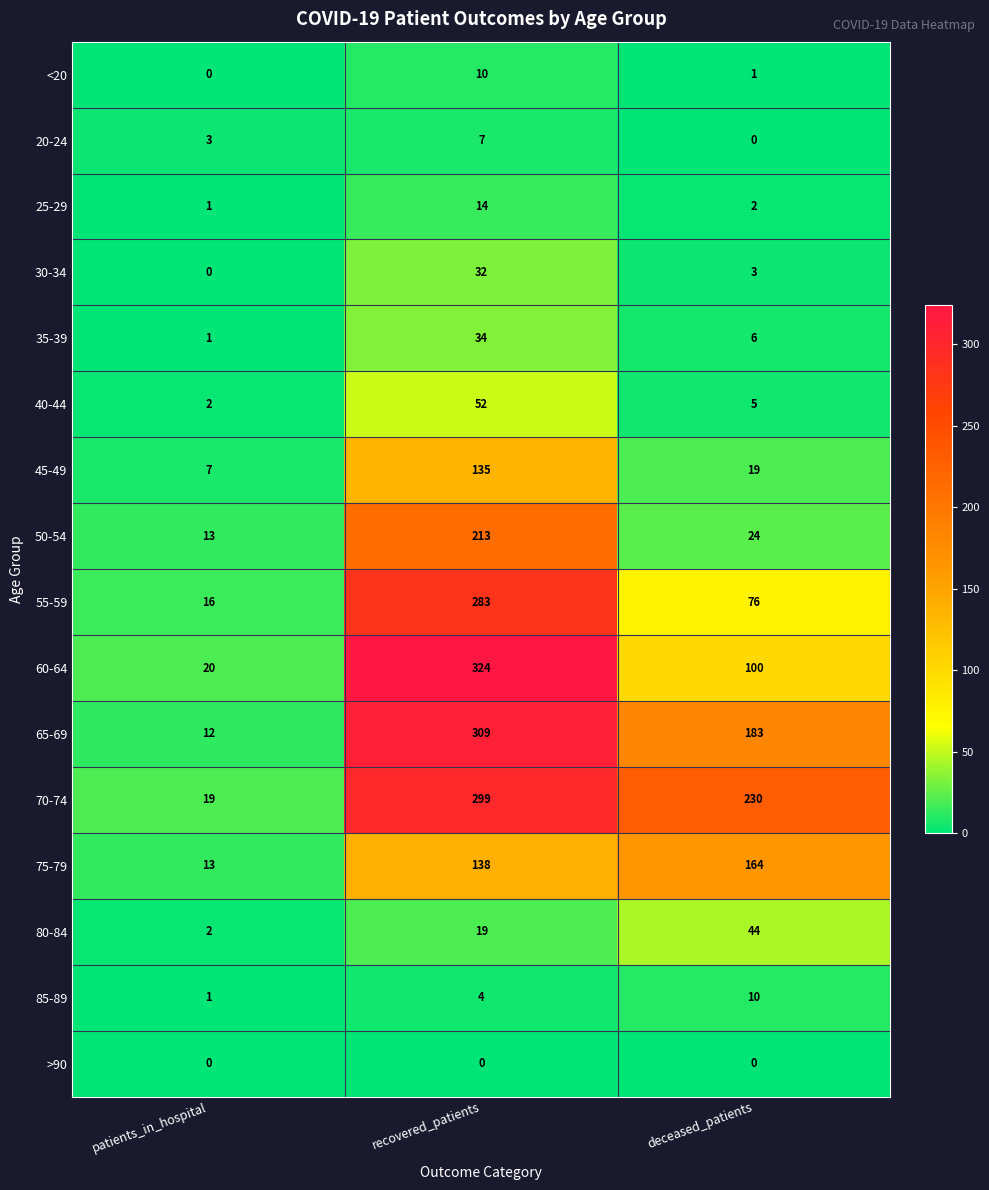

Between patients_in_hospital and deceased_patients, which series saw the biggest shift?

70-74